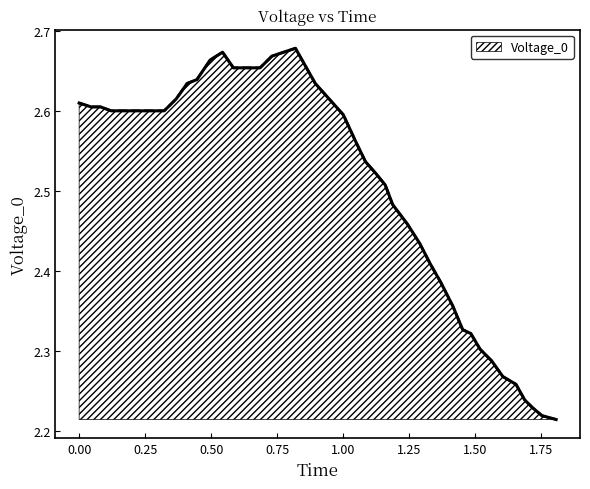

What is the difference between the maximum and minimum values?

0.5